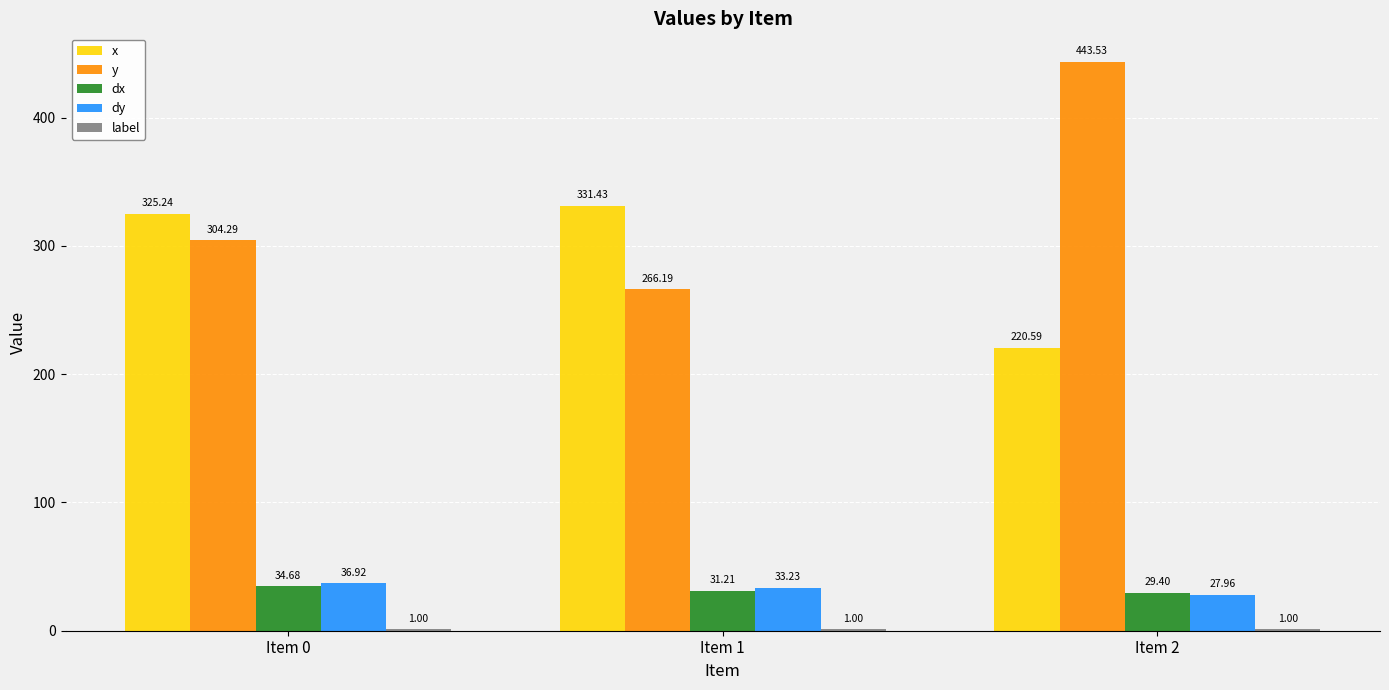

How many distinct data groups are displayed?

5